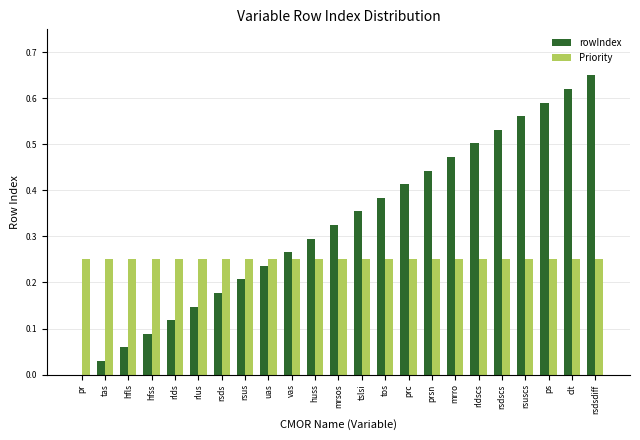

At which category does the chart reach its peak across all series?

rsdsdiff